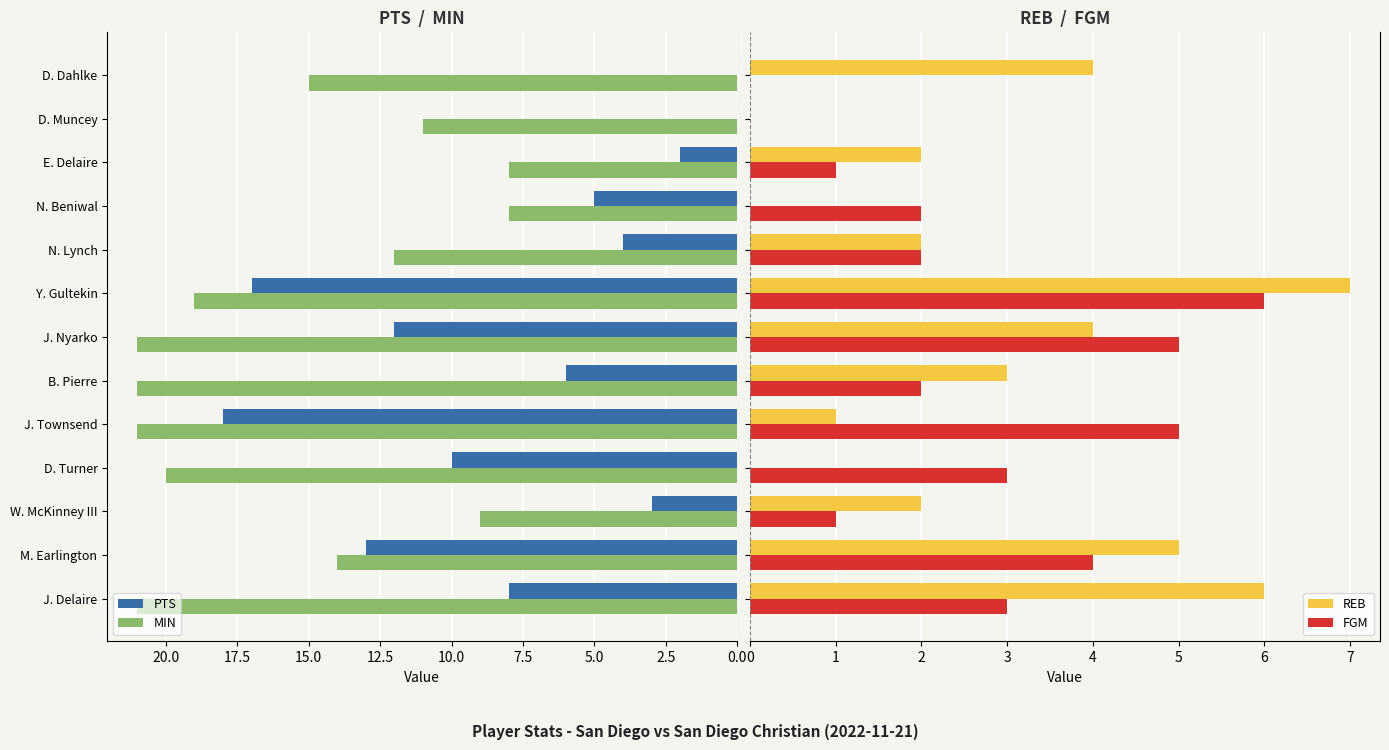

How many values in REB are above zero?

10